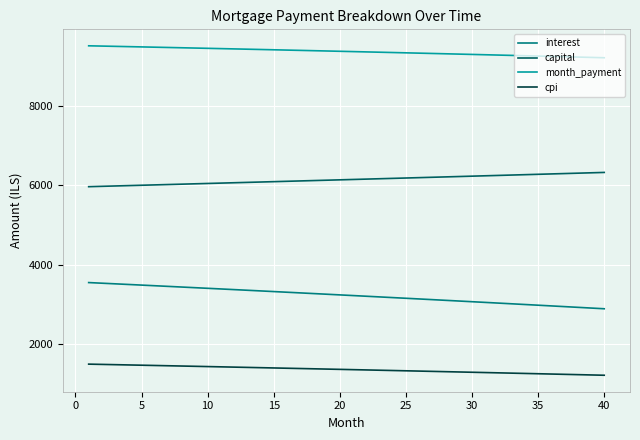

True or false: cpi and interest cross at least once.

False